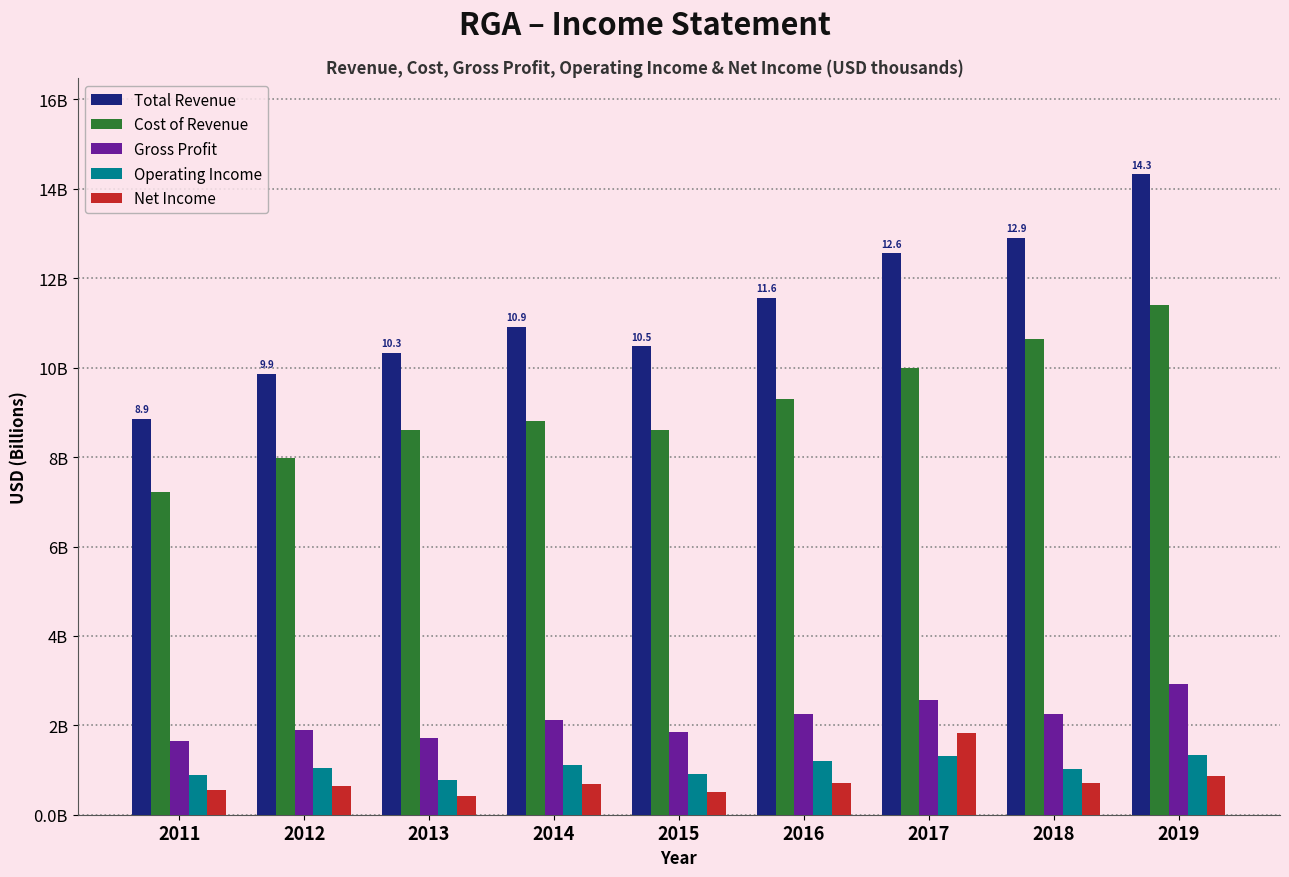

True or false: Total Revenue has a value of 9.9 at 2012.

True